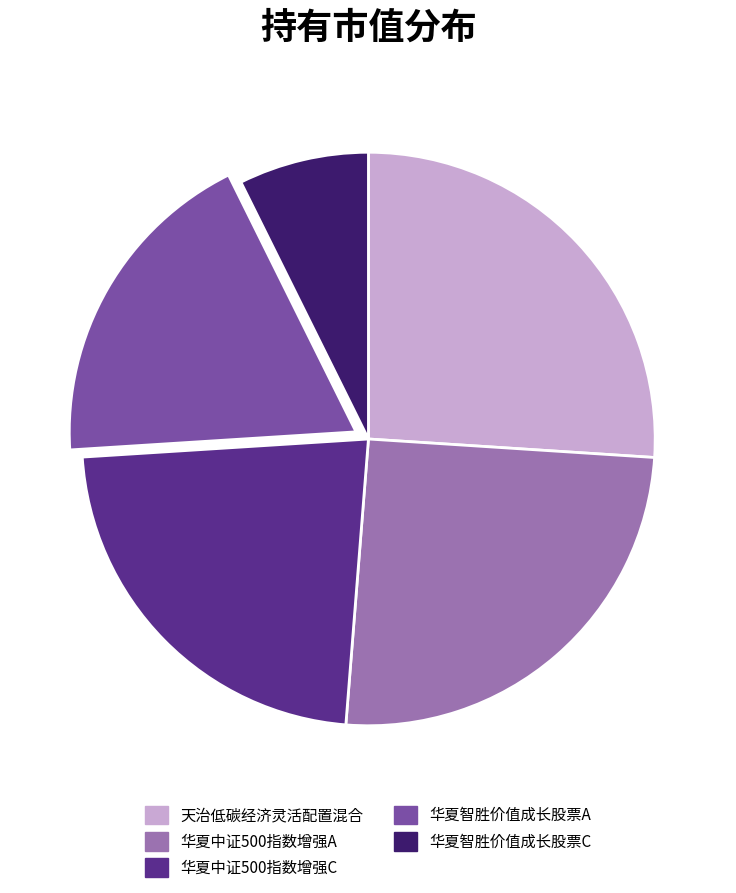

Does 华夏智胜价值成长股票C account for over 50% of the chart?

No